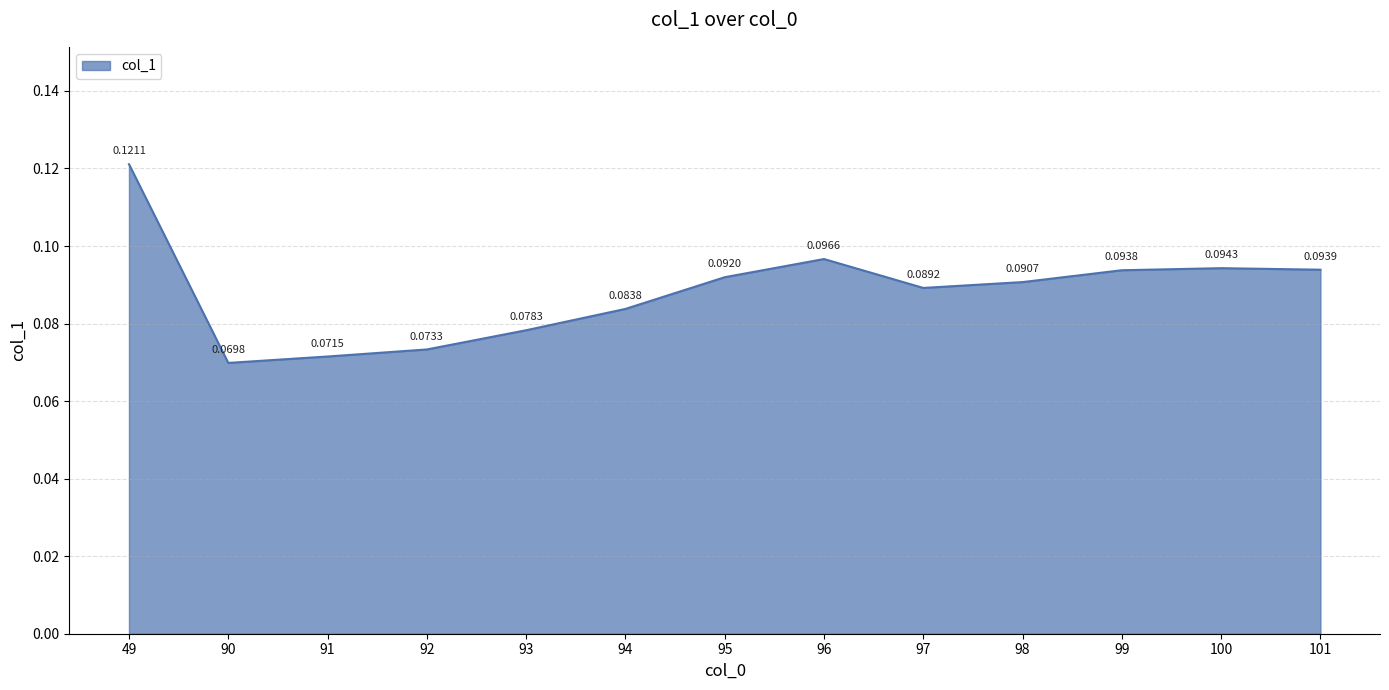

List the labels in order of value, smallest first.

90, 91, 92, 93, 94, 97, 98, 95, 99, 101, 100, 96, 49